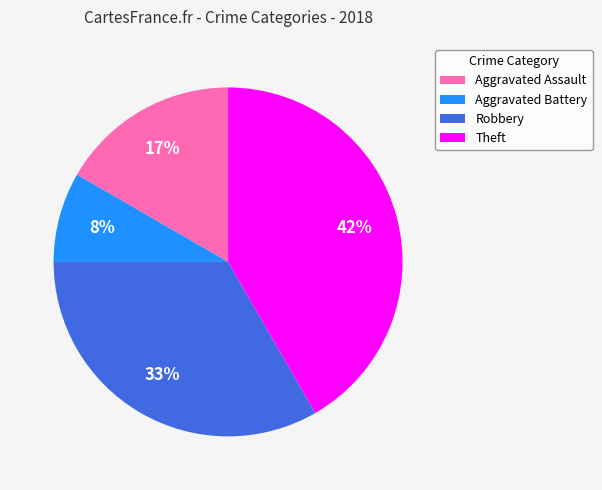

Do Aggravated Assault and Theft together represent more than half of the pie?

Yes